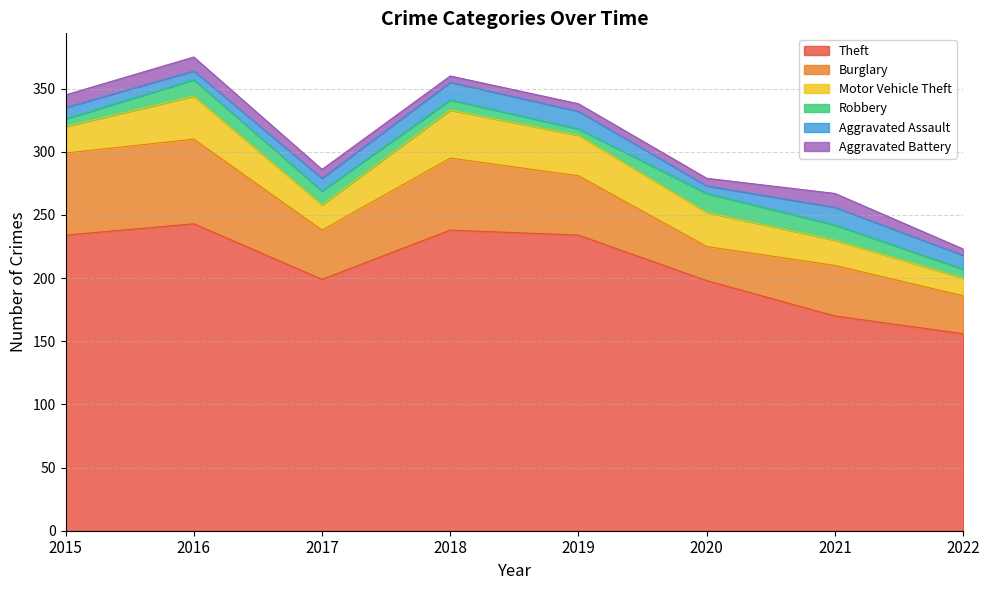

Reading right to left, list all the values displayed in this chart.

Theft: 156	170	198	234	238	199	243	234
Burglary: 30	40	27	47	57	39	67	65
Motor Vehicle Theft: 14	20	27	32	38	20	34	21
Robbery: 7	12	15	5	8	11	13	6
Aggravated Assault: 11	14	6	14	14	10	7	9
Aggravated Battery: 5	11	6	6	5	7	11	10